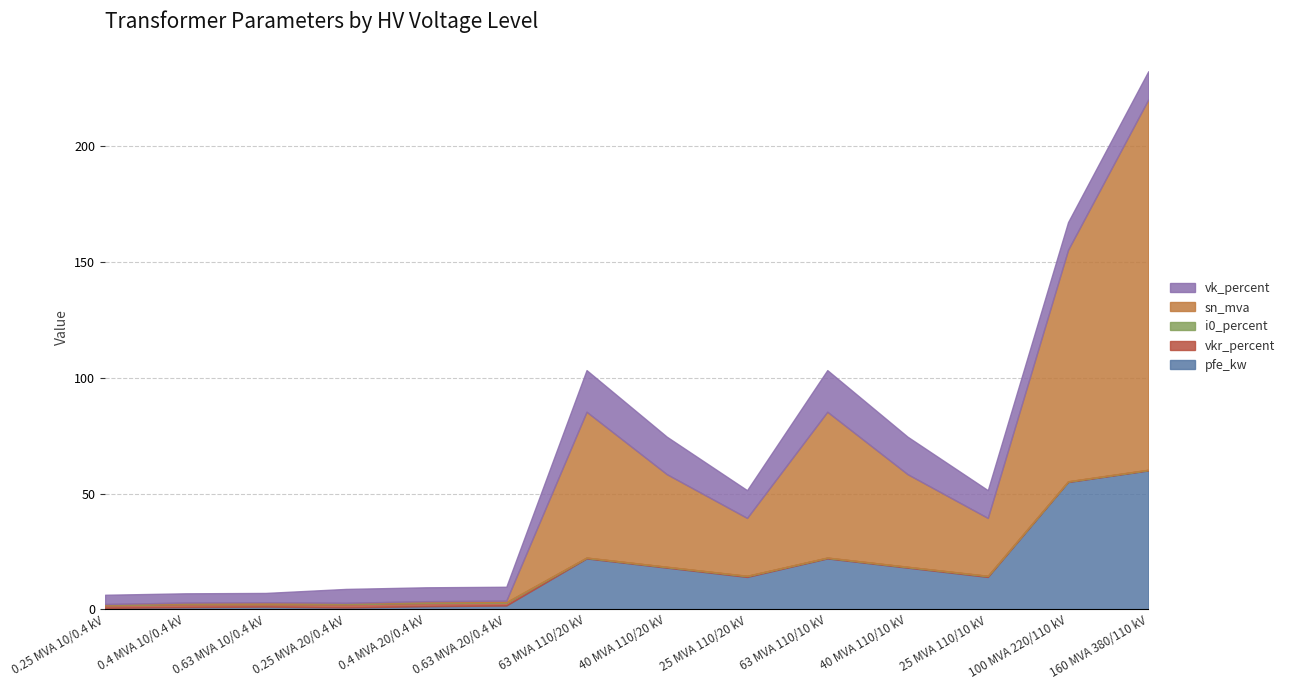

Rank the series at 160 MVA 380/110 kV from highest to lowest value.

sn_mva, pfe_kw, vk_percent, vkr_percent, i0_percent